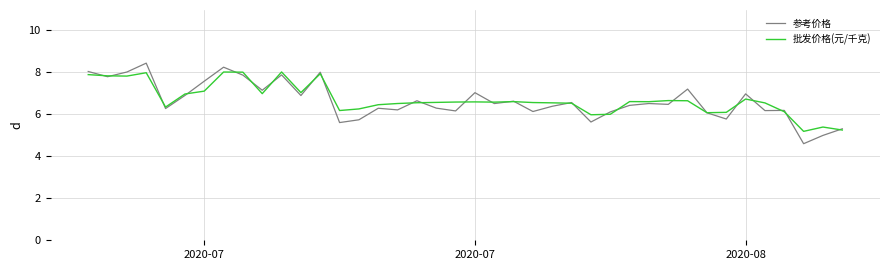

What is the minimum value shown in the chart?

4.6